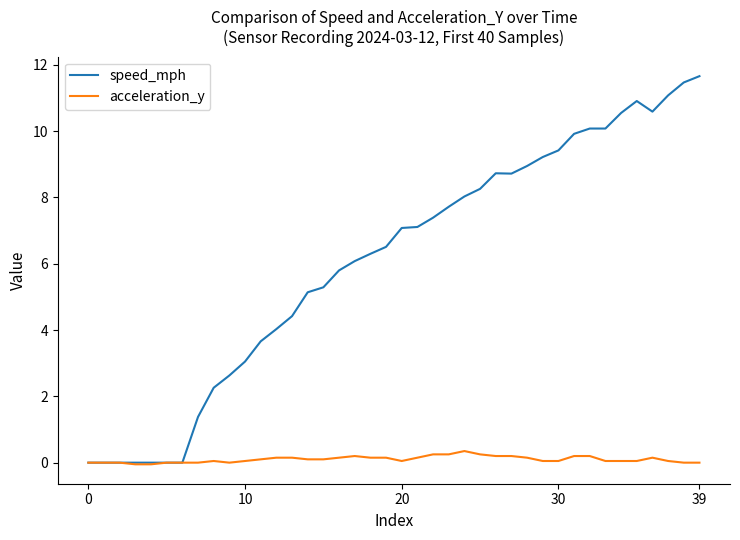

Rank the series by their maximum value, from lowest to highest.

acceleration_y, speed_mph